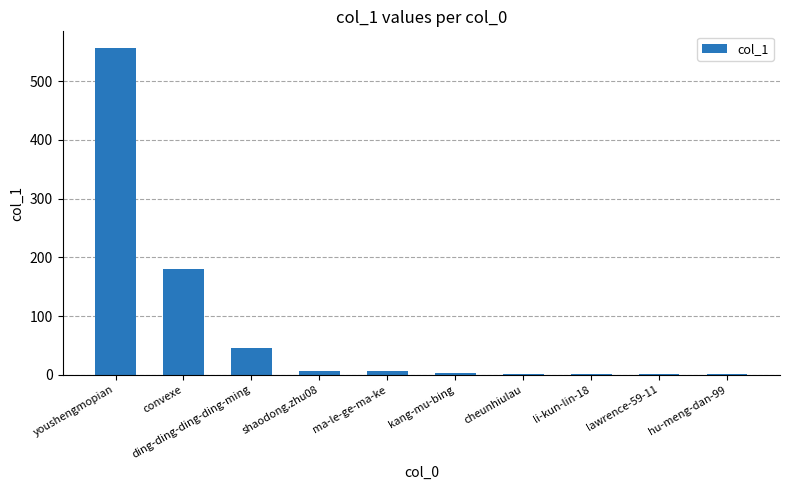

How many distinct data groups are displayed?

1